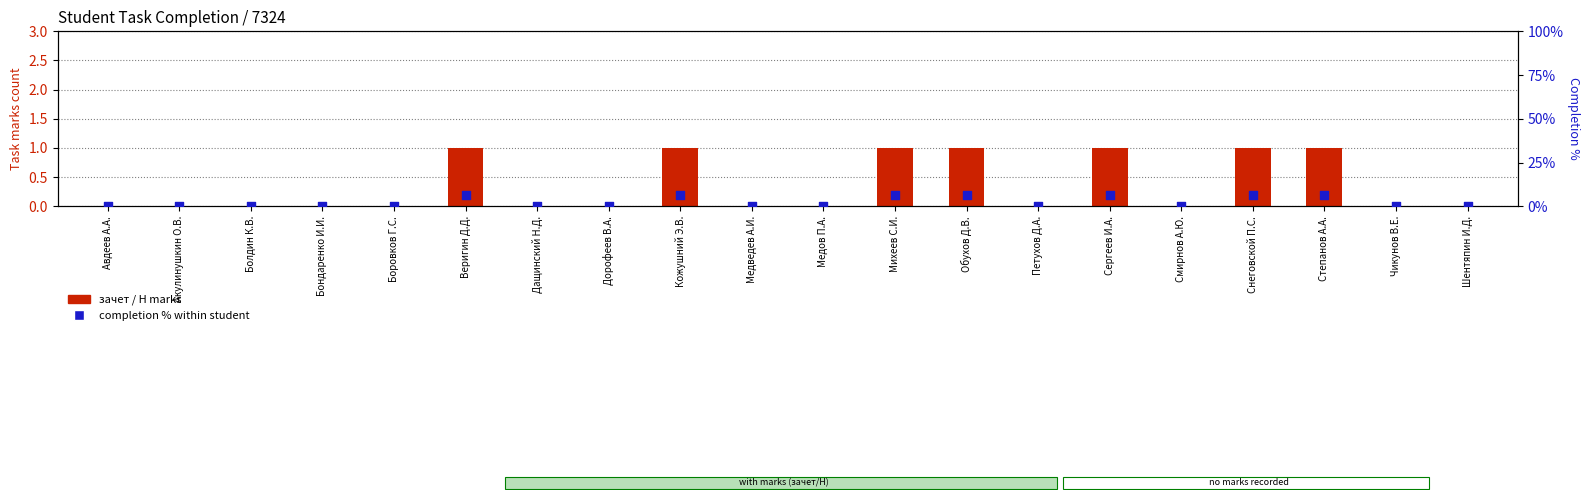

What are all the series names shown in the legend?

зачет / Н marks, completion % within student